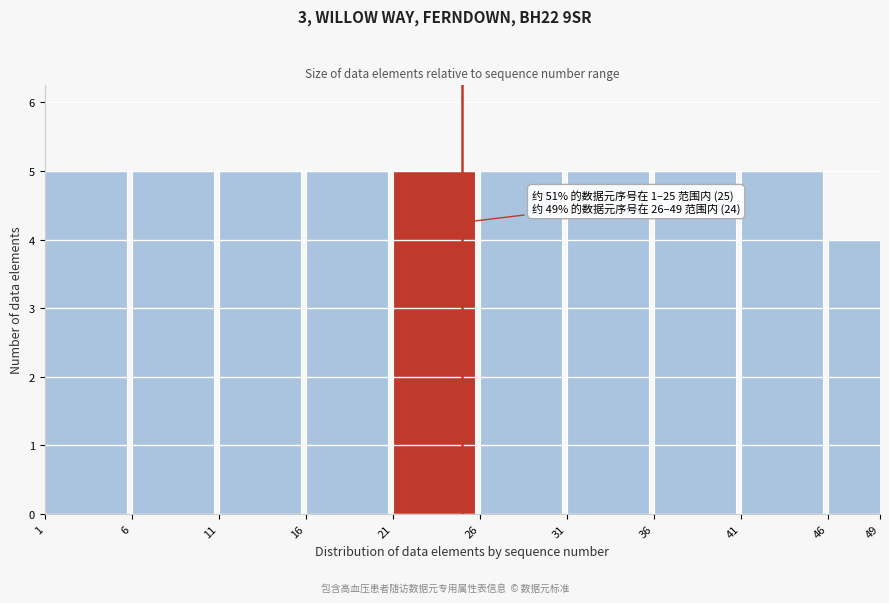

Reading right to left, extract all data points from this chart.

49=4	41=5	36=5	31=5	26=5	21=5	16=5	11=5	6=5	1=5